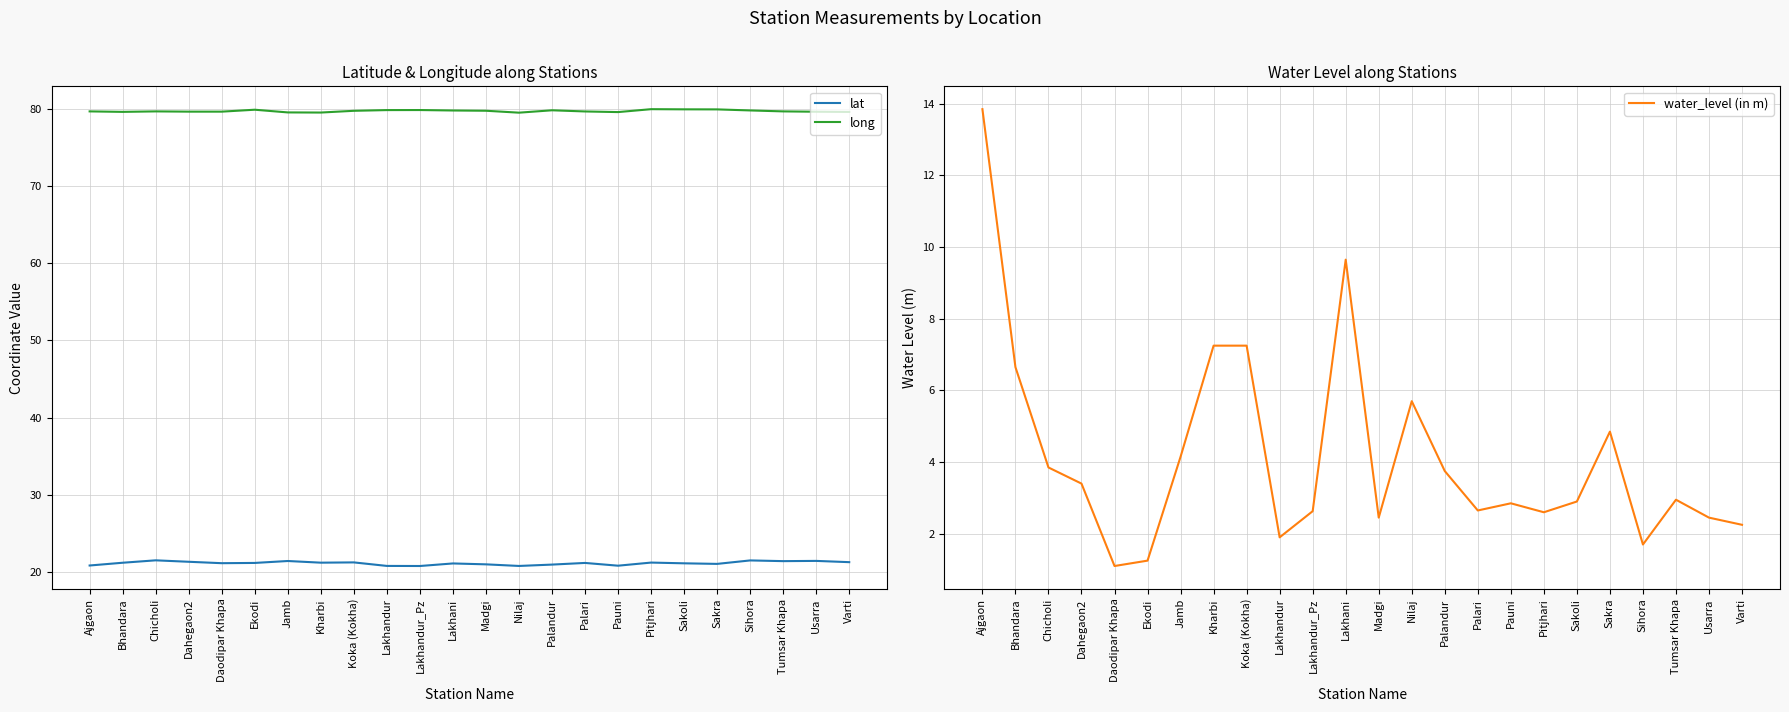

What is the spread (max minus min) of values at Pitjhari?

77.4